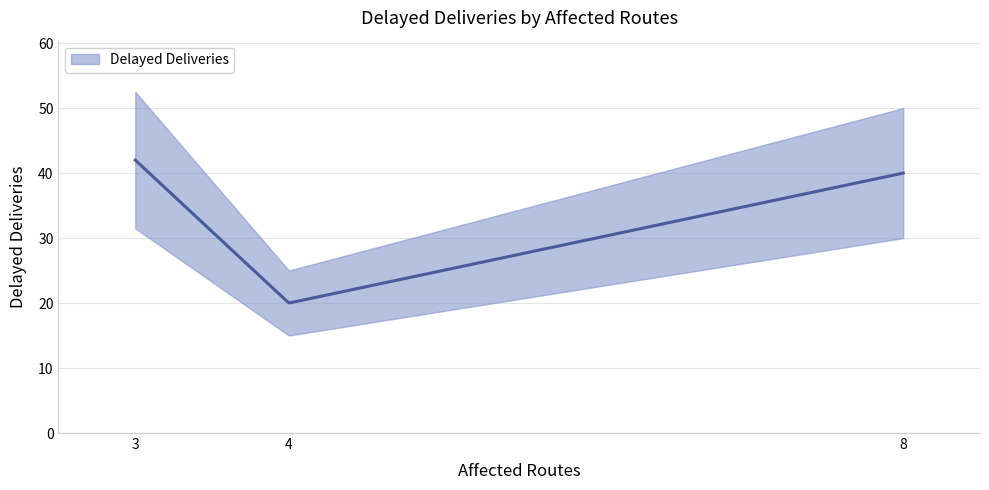

How many lines are shown in the chart?

1